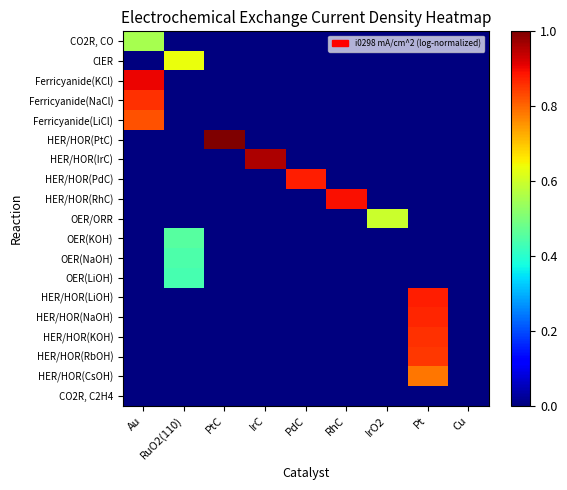

Rank the series by their maximum value, from lowest to highest.

CO2R, C2H4, OER(LiOH), OER(NaOH), OER(KOH), CO2R, CO, OER/ORR, ClER, HER/HOR(CsOH), Ferricyanide(LiCl), HER/HOR(RbOH), HER/HOR(KOH), Ferricyanide(NaCl), HER/HOR(NaOH), HER/HOR(PdC), HER/HOR(LiOH), HER/HOR(RhC), Ferricyanide(KCl), HER/HOR(IrC), HER/HOR(PtC)